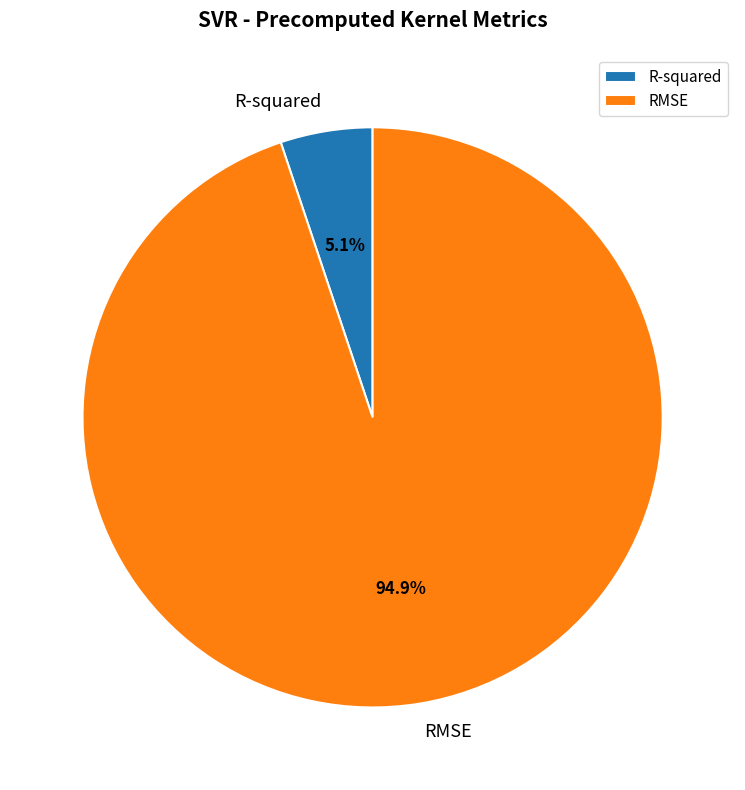

What is the largest slice in the pie chart?

RMSE